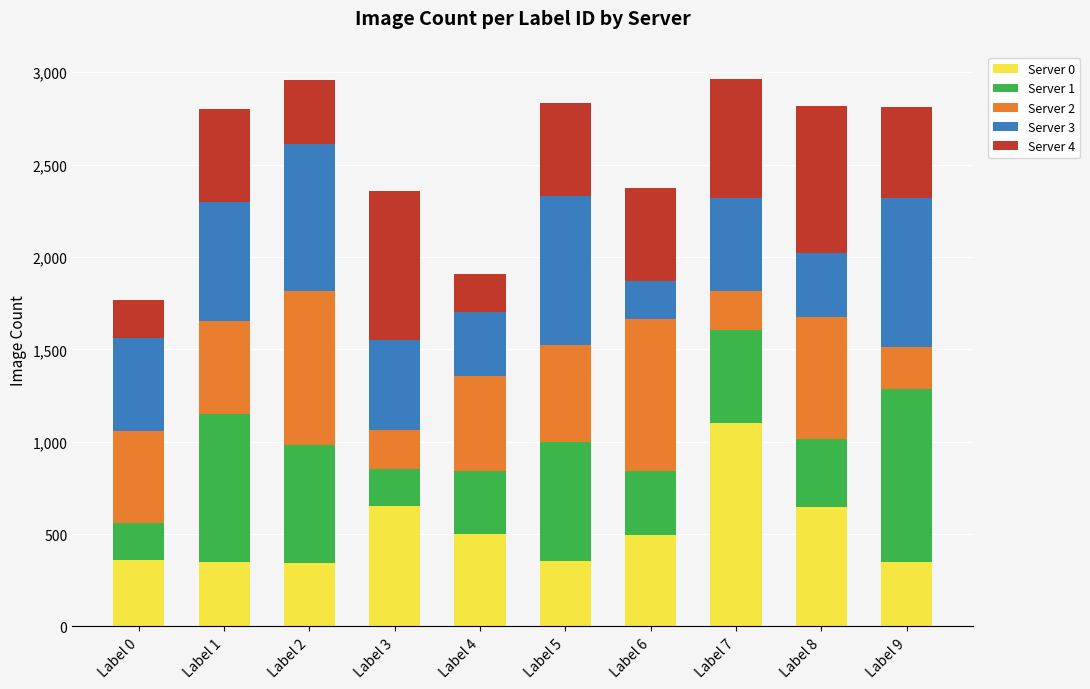

At which label is Server 0 closest to 723?

Label 3